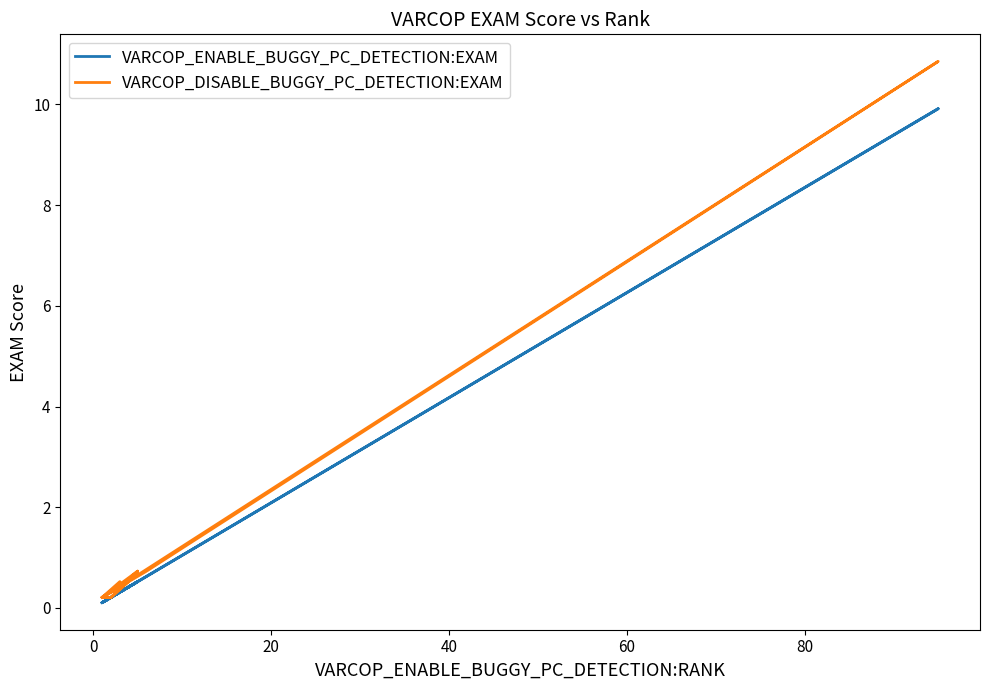

True or false: VARCOP_DISABLE_BUGGY_PC_DETECTION:EXAM and VARCOP_ENABLE_BUGGY_PC_DETECTION:EXAM intersect in this chart.

False